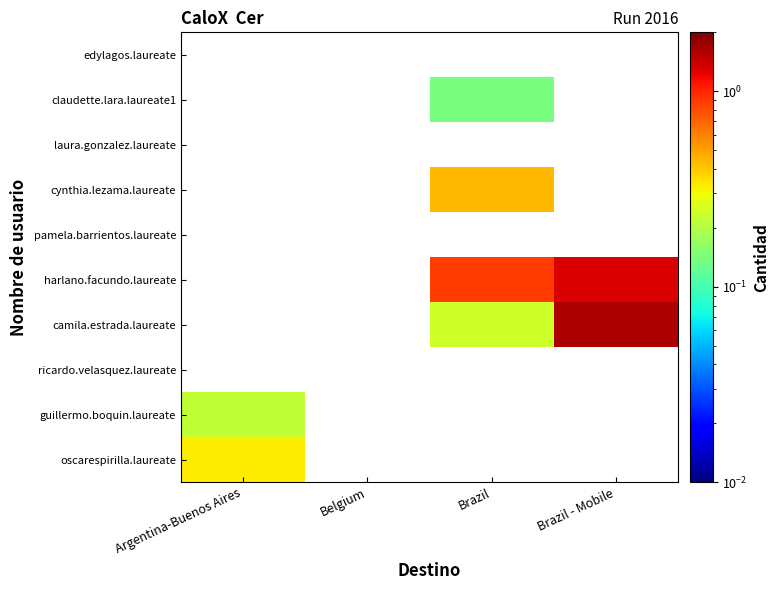

Between Belgium and Argentina-Buenos Aires, which is larger?

Argentina-Buenos Aires